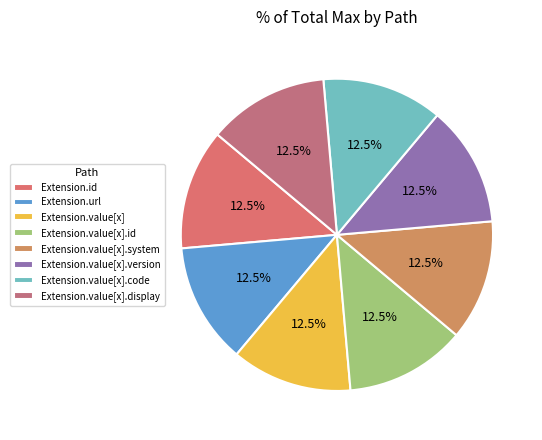

How many segments does this pie chart have?

8